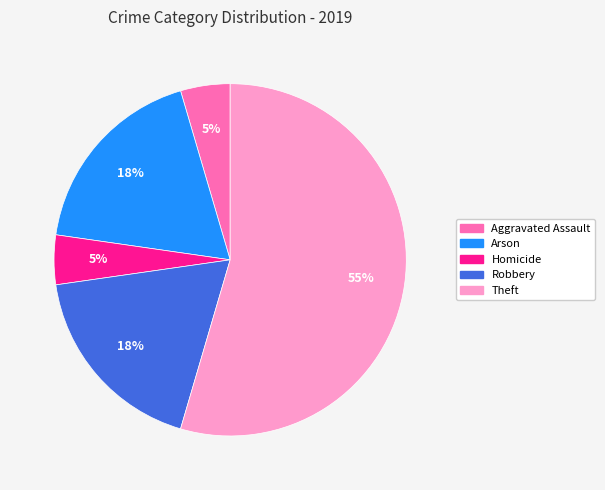

Is there a majority slice in this chart?

Yes